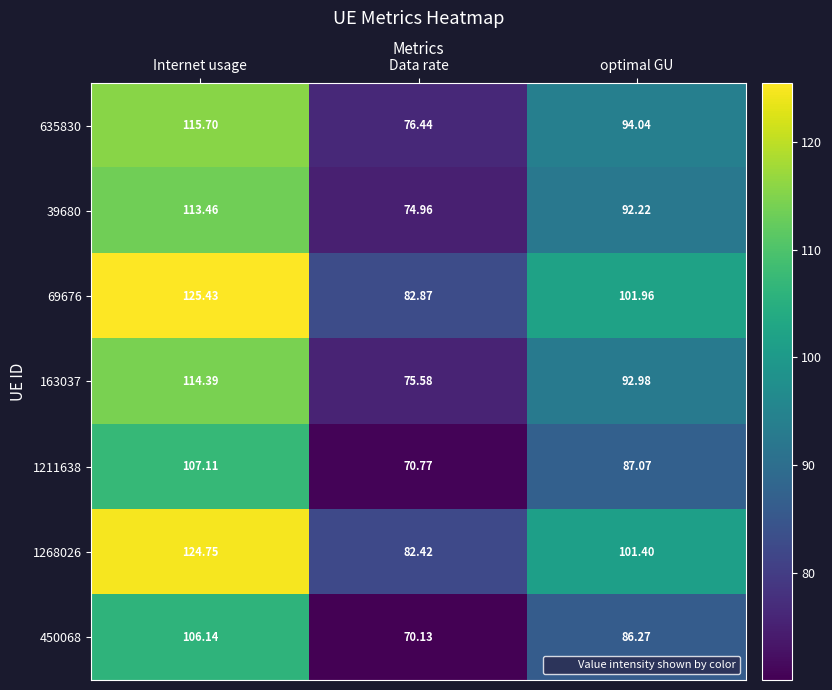

How many data points does each series have?

3